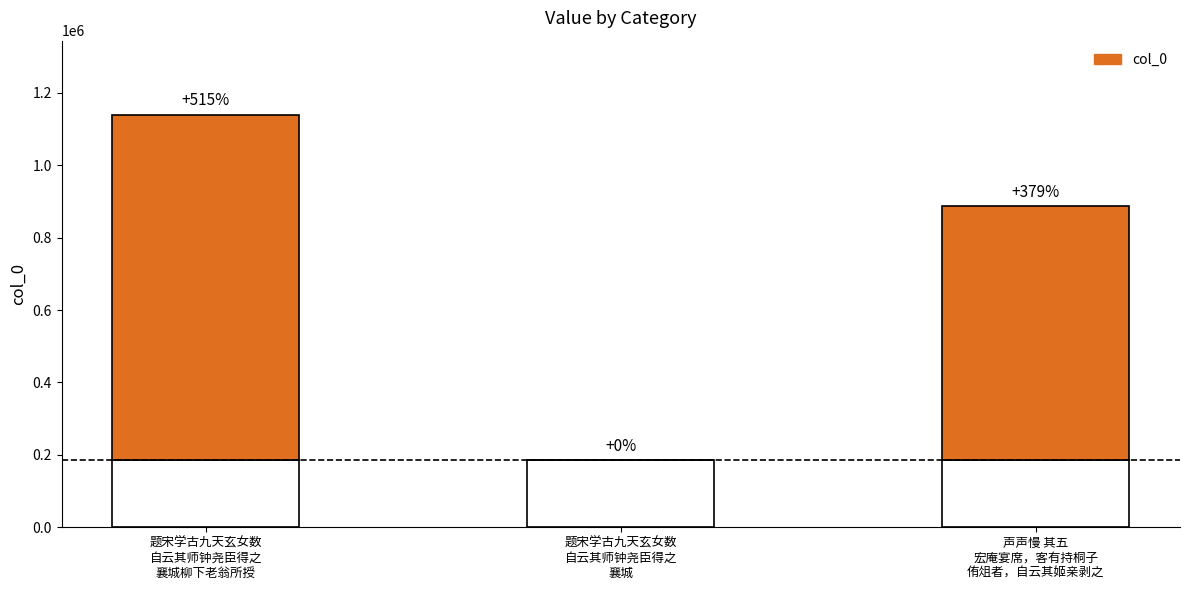

Reading left to right, extract all data points from this chart.

题宋学古九天玄女数
自云其师钟尧臣得之
襄城柳下老翁所授=953882	题宋学古九天玄女数
自云其师钟尧臣得之
襄城=0	声声慢 其五
宏庵宴席，客有持桐子
侑俎者，自云其姬亲剥之=702269